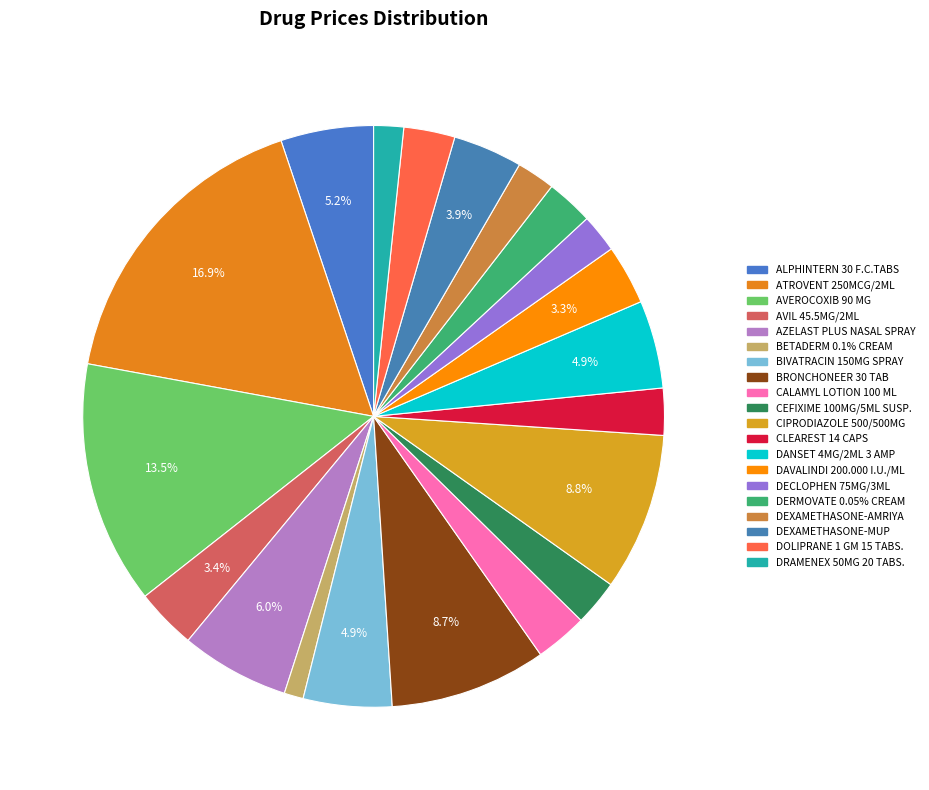

Is there any slice that represents more than half of the pie?

No